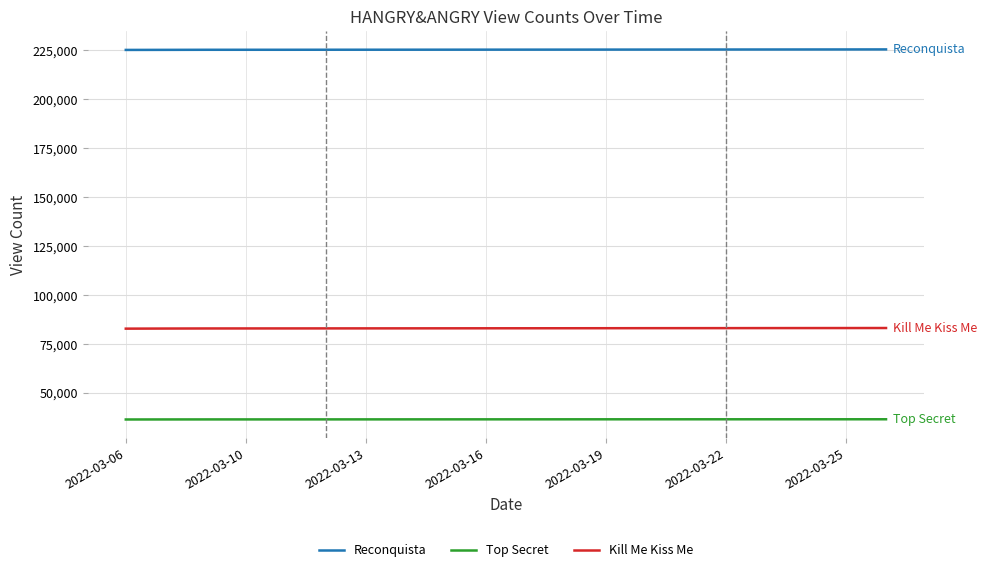

What is the difference between the maximum and minimum values in the Kill Me Kiss Me series?

324